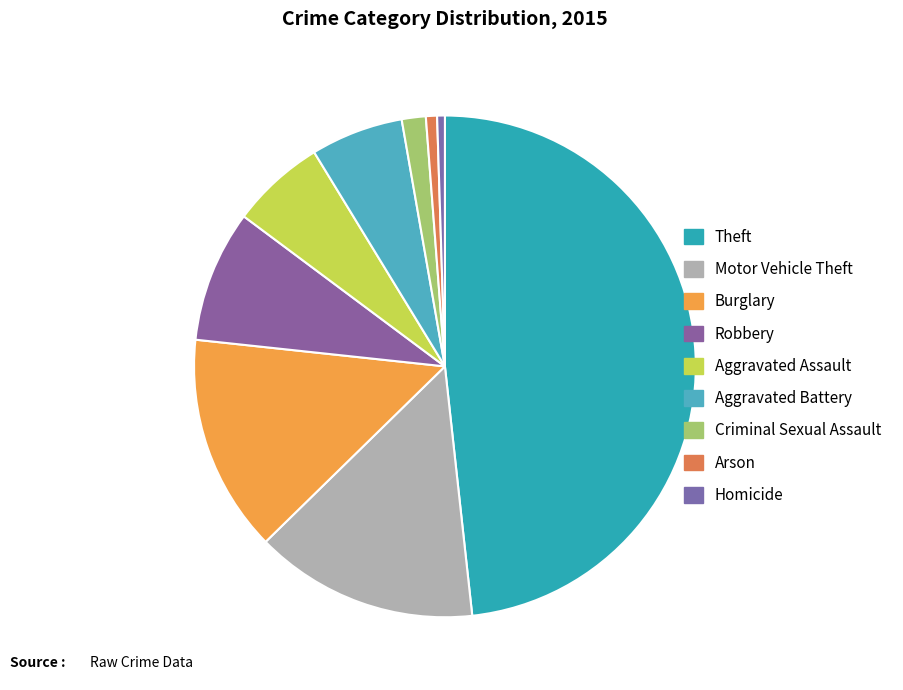

Approximately how many times larger is the value at Aggravated Battery compared to Criminal Sexual Assault?

3.9